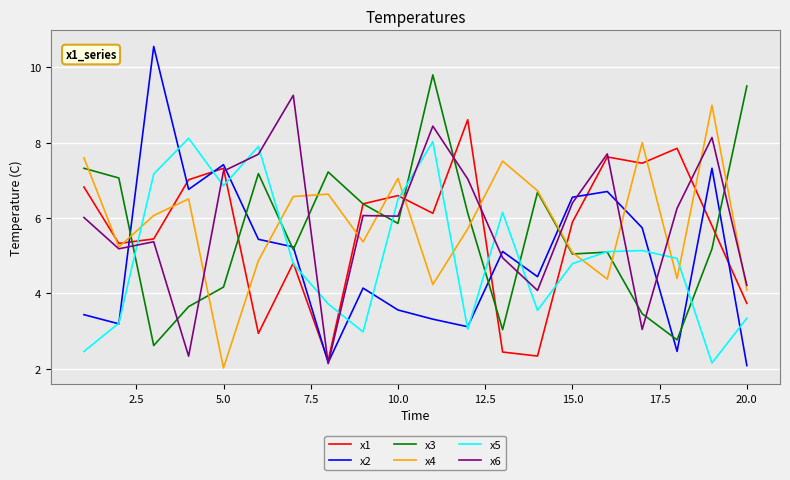

In x2, how many points are higher than both neighbors (excluding endpoints)?

6